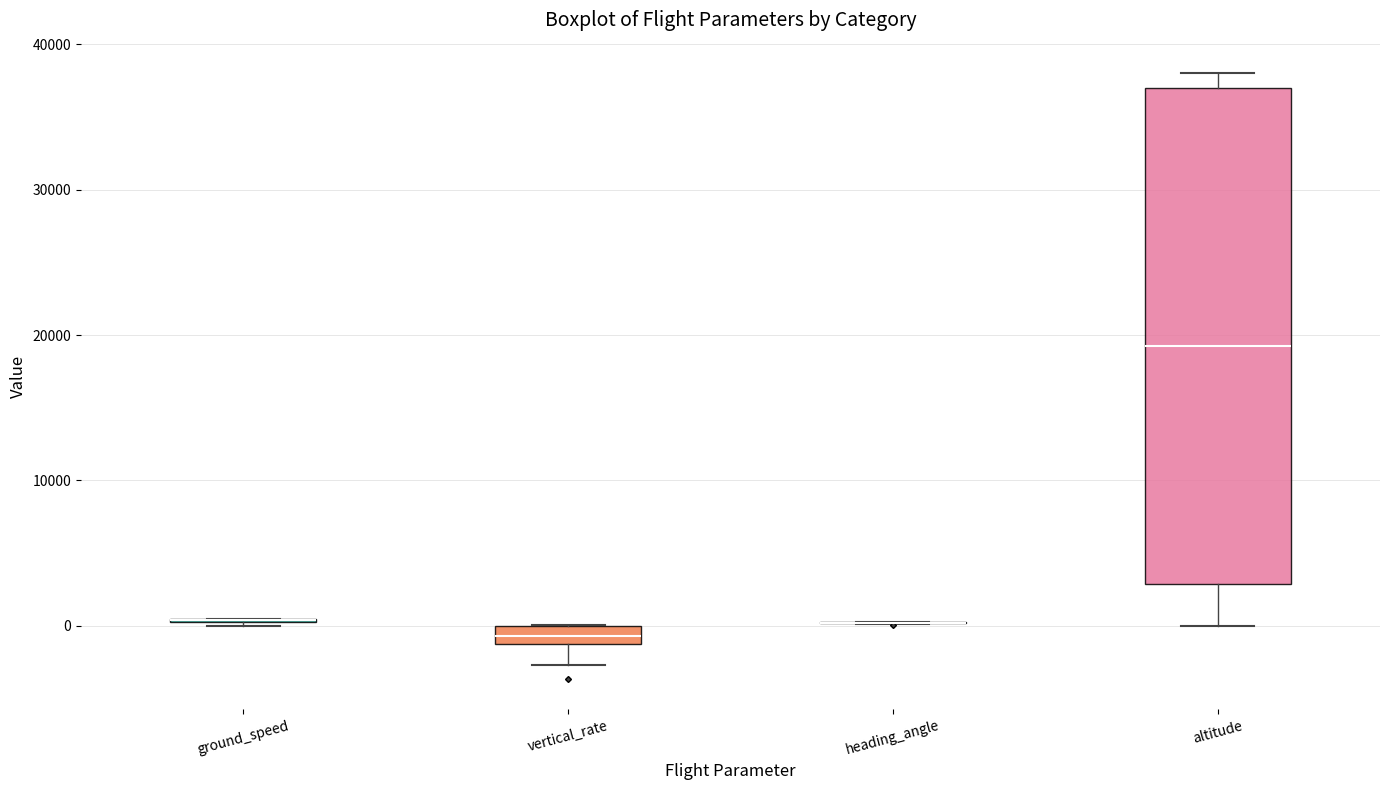

Comparing the boxes themselves (not the whiskers), which one is the tallest?

altitude